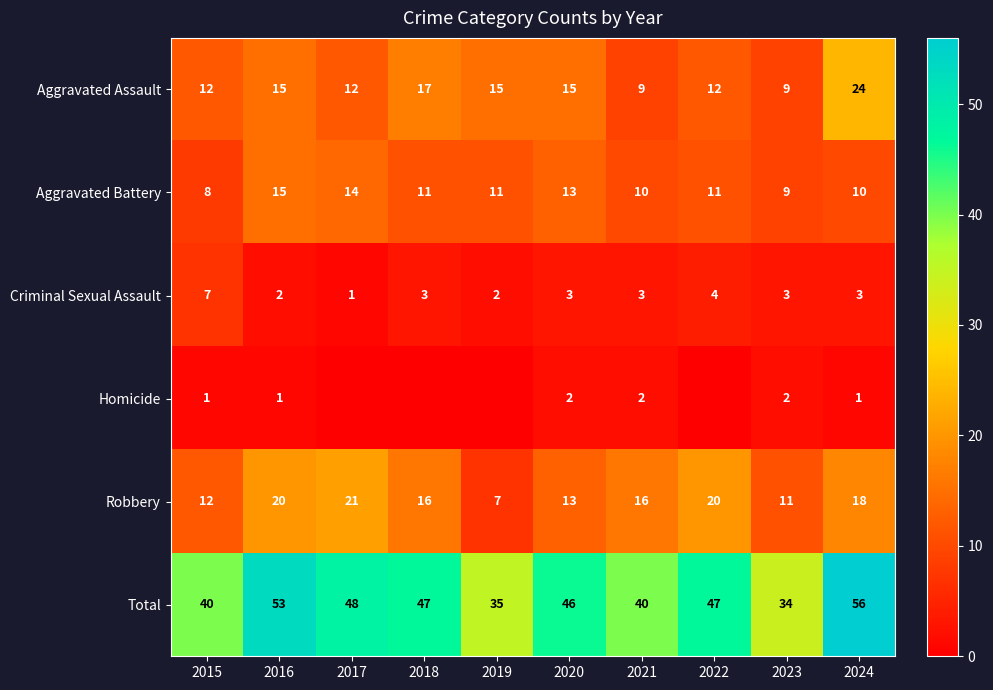

What is the difference between the highest and lowest values at 2022?

47